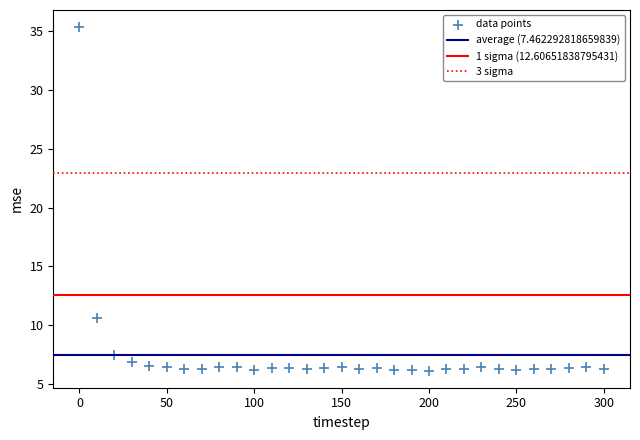

What is the range of Y values (max minus min)?

29.2